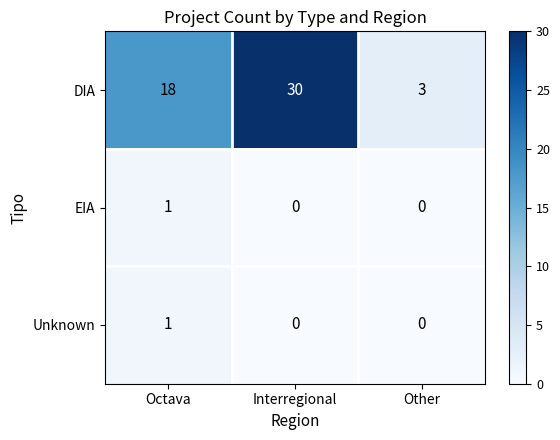

Which series has the largest total across all categories?

DIA